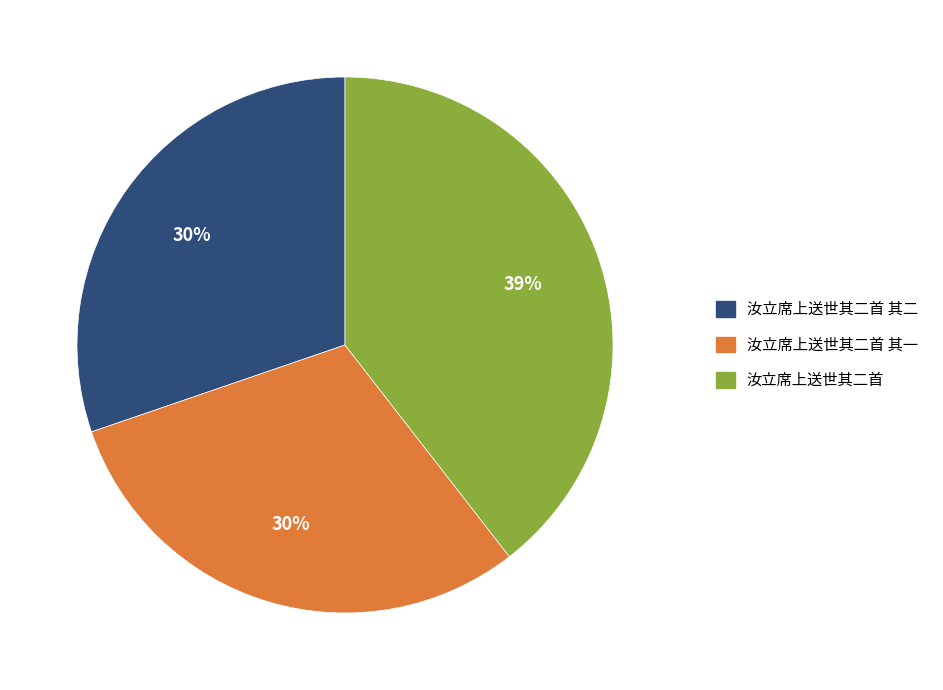

To the nearest percent, what is the difference between the largest and smallest slice percentages?

9%